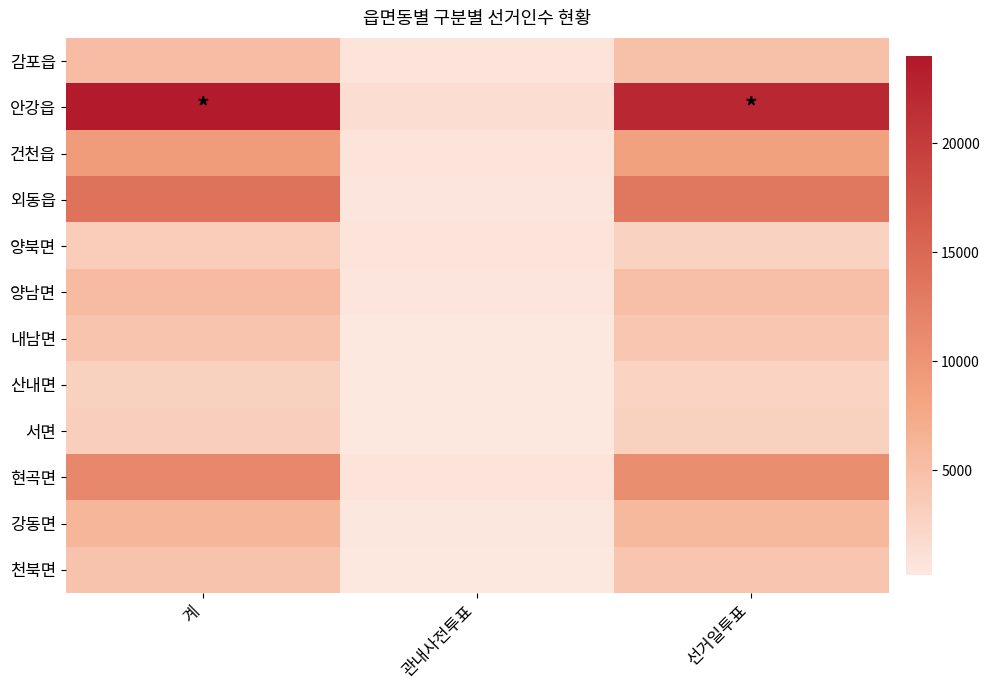

At which category is the sum across all series the highest?

계